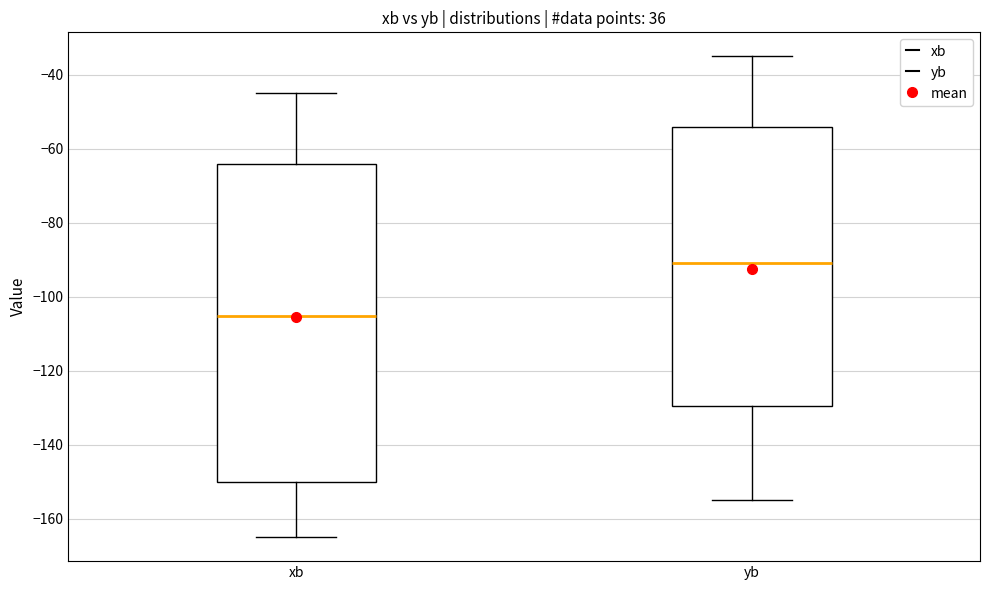

Which box has the highest median line?

yb